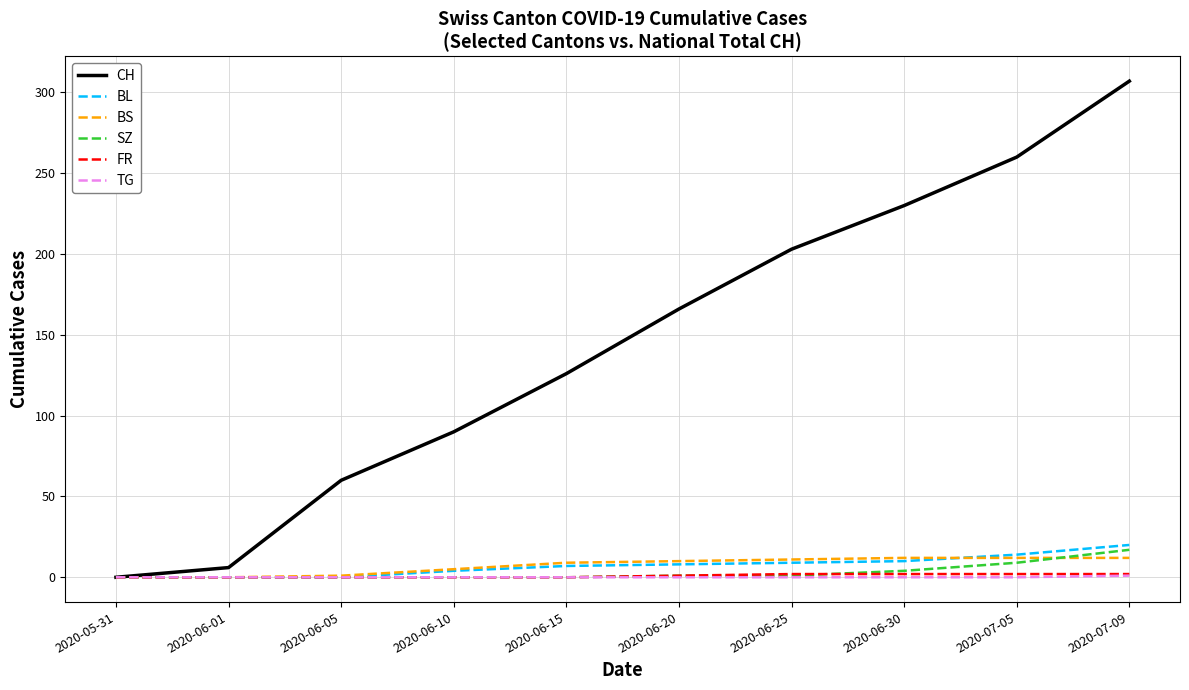

Is the value of FR at 2020-07-05 greater than the value of BL at 2020-06-25?

No